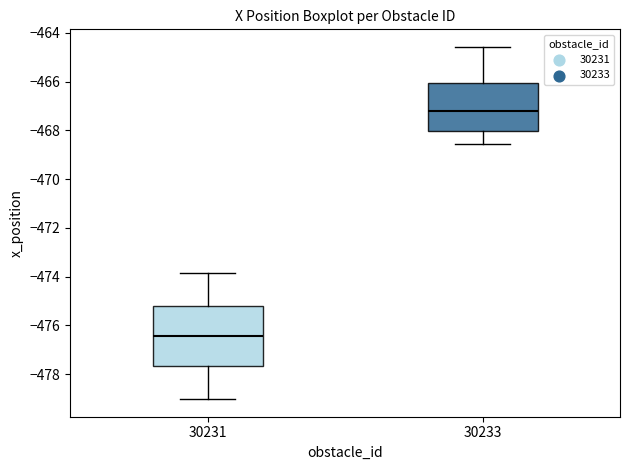

Where does the upper whisker of the box at x = 30233 end on the y-axis? The values are not printed on the chart, so give them approximately, as read against the axis.

-464.6